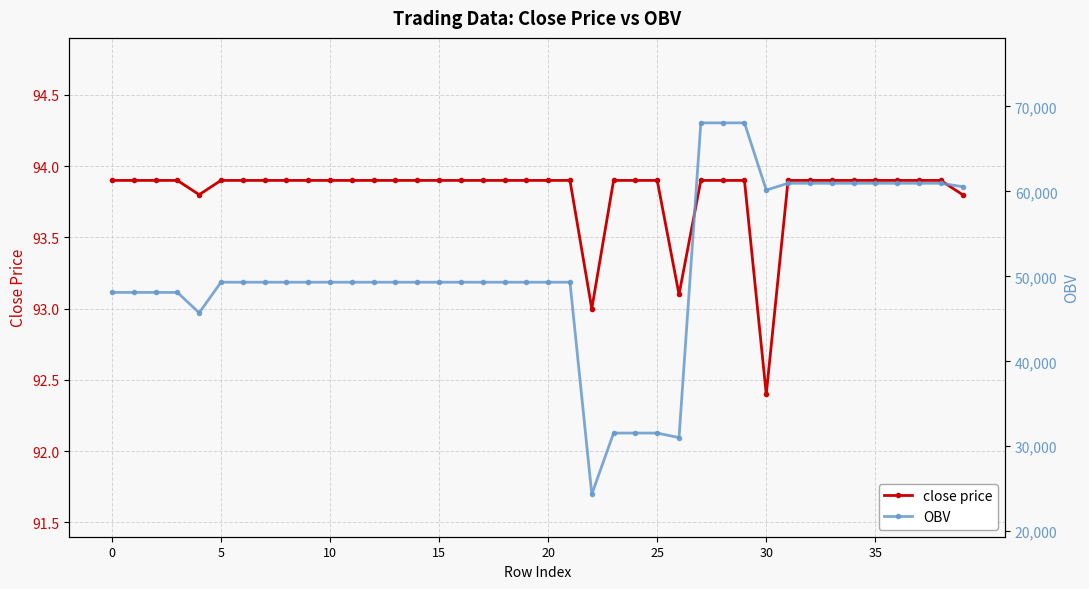

What is the greatest value displayed?

68061.1